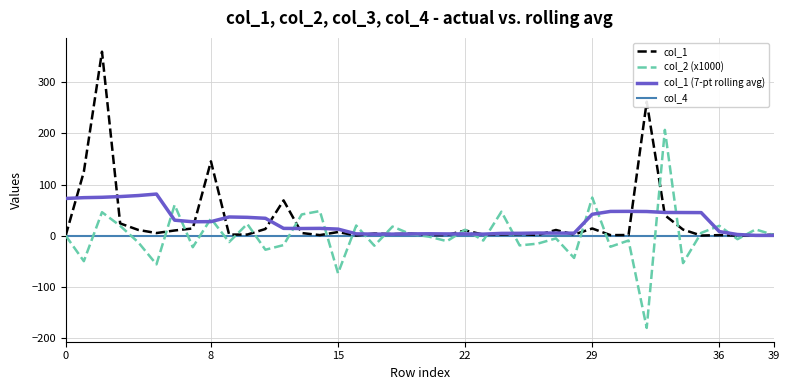

What is the highest value of the col_1 (7-pt rolling avg) series?

81.3